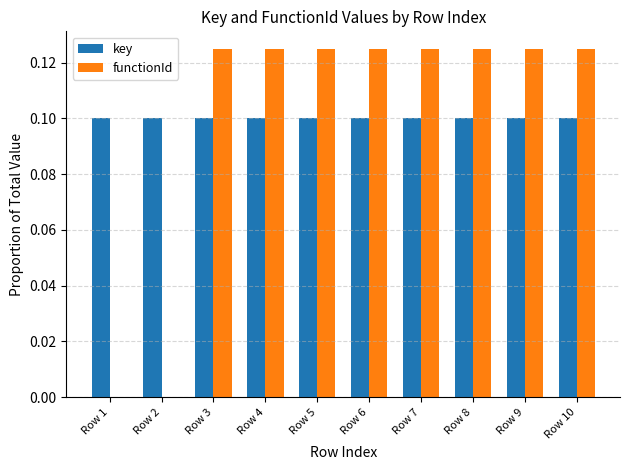

True or false: key has a value of 0.1 at Row 8.

True